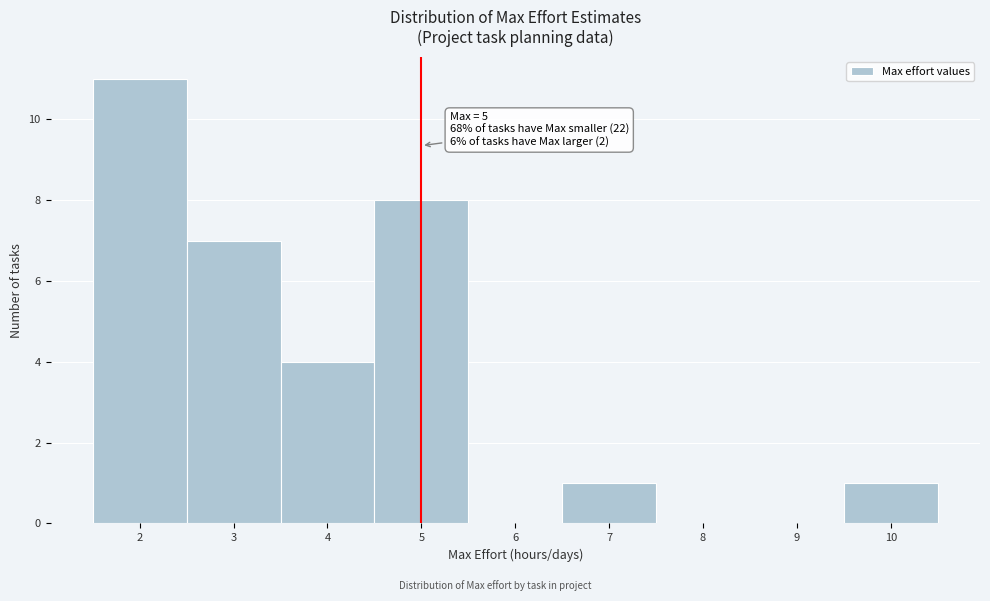

Over which range of the x-axis is the bar tallest?

1.5 to 2.5